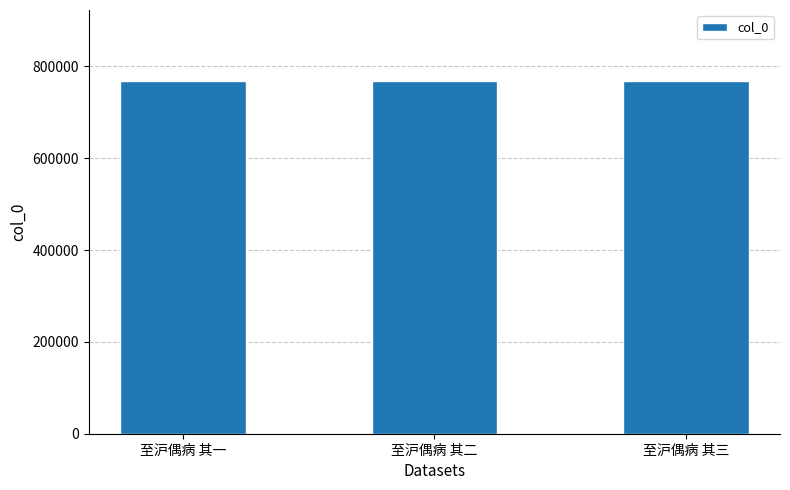

How many bars are there in total?

3